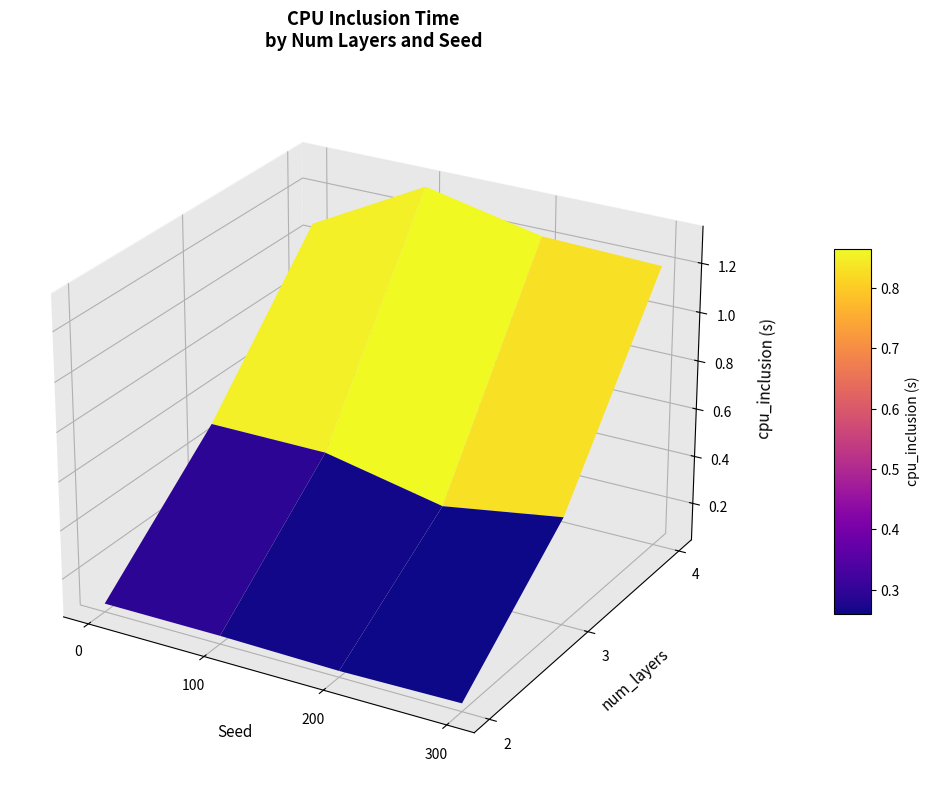

What is the difference between the highest and lowest values at 1?

0.1